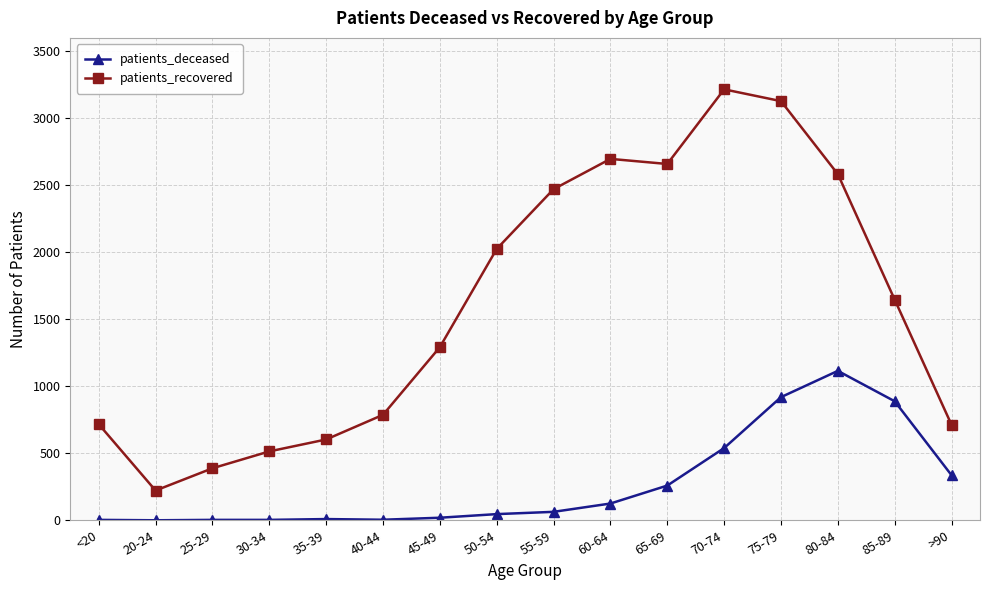

Which series changed the most between <20 and 85-89?

patients_recovered